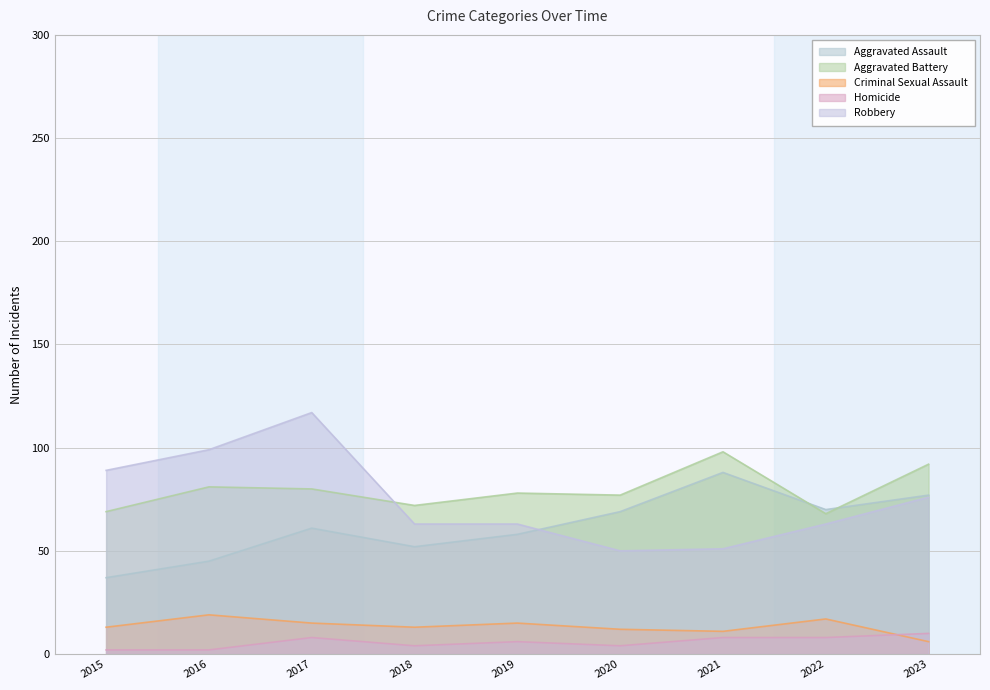

What is the difference between the Aggravated Assault values at 2017 and 2015?

24